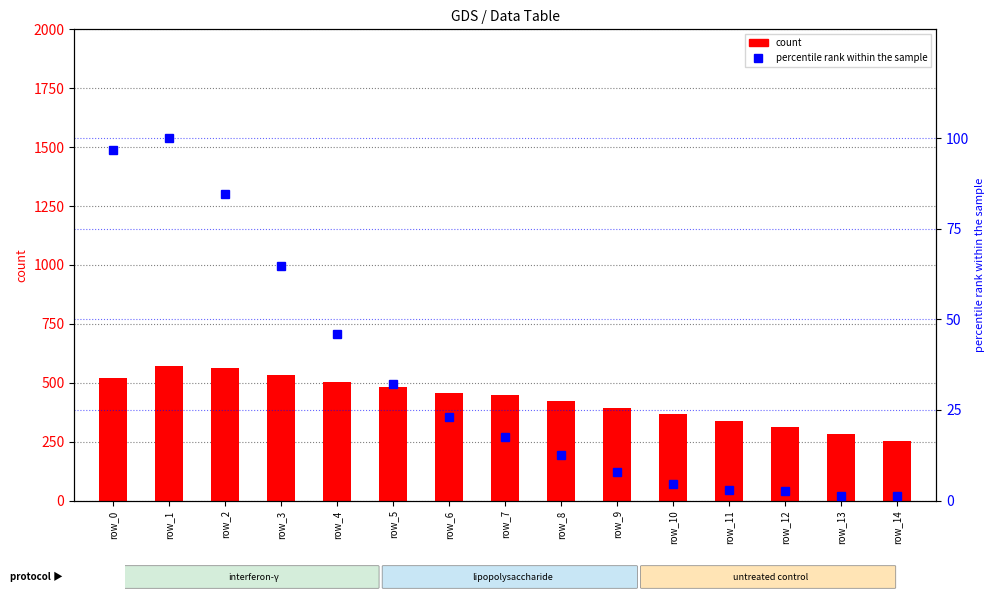

What is the difference between the highest and lowest values at row_11?

336.2